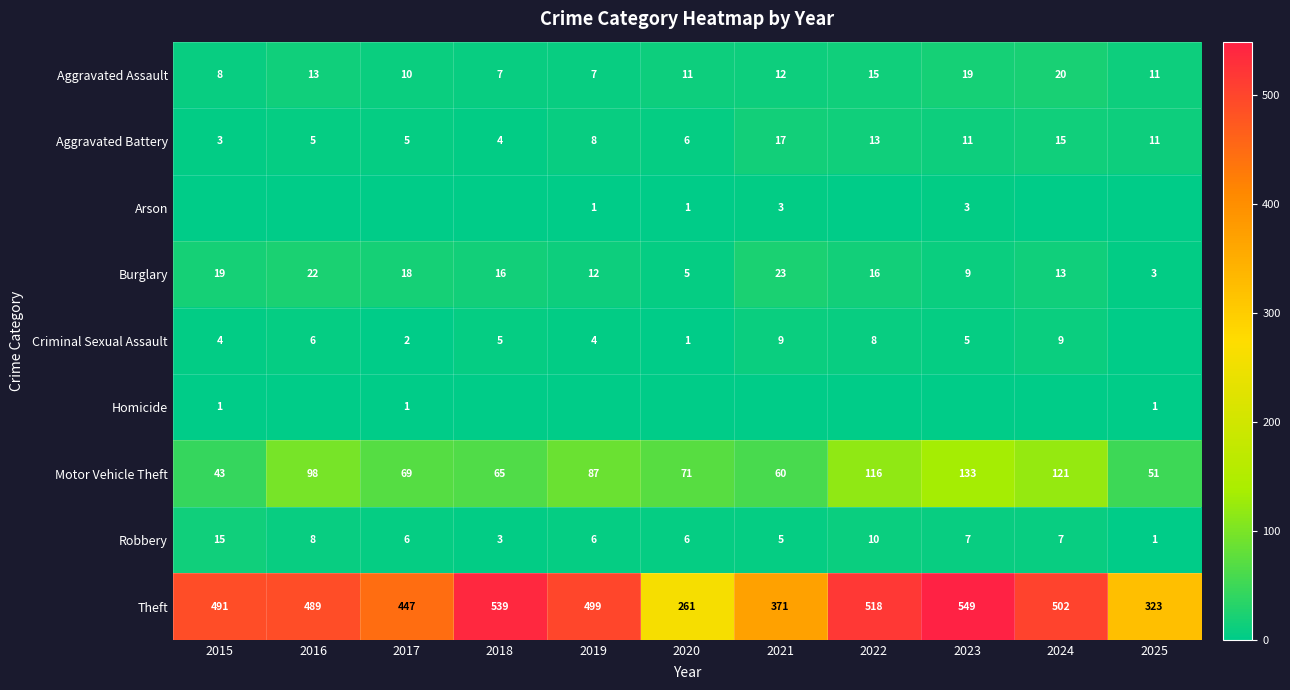

List the series in order of their peak value, highest first.

Theft, Motor Vehicle Theft, Burglary, Aggravated Assault, Aggravated Battery, Robbery, Criminal Sexual Assault, Arson, Homicide